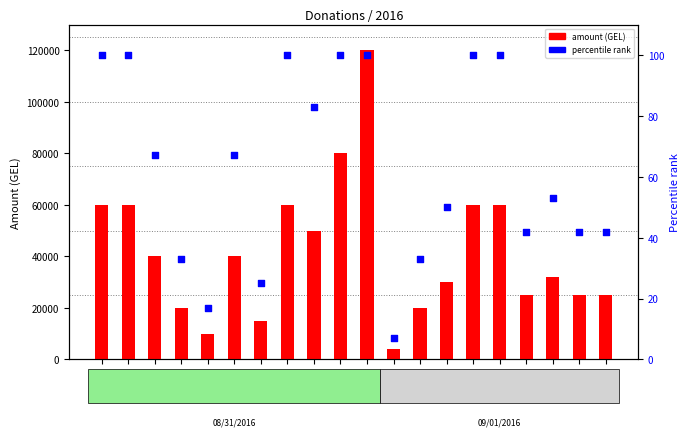

Which series has the largest total across all categories?

amount (GEL)